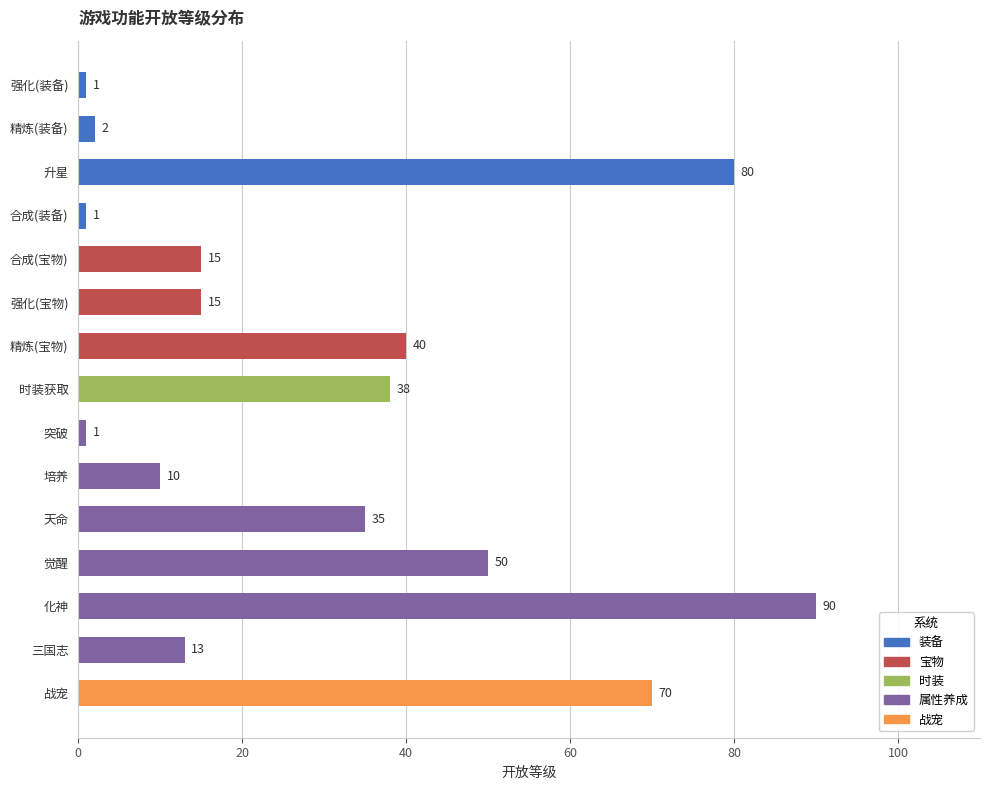

How many data points are less than 15?

6